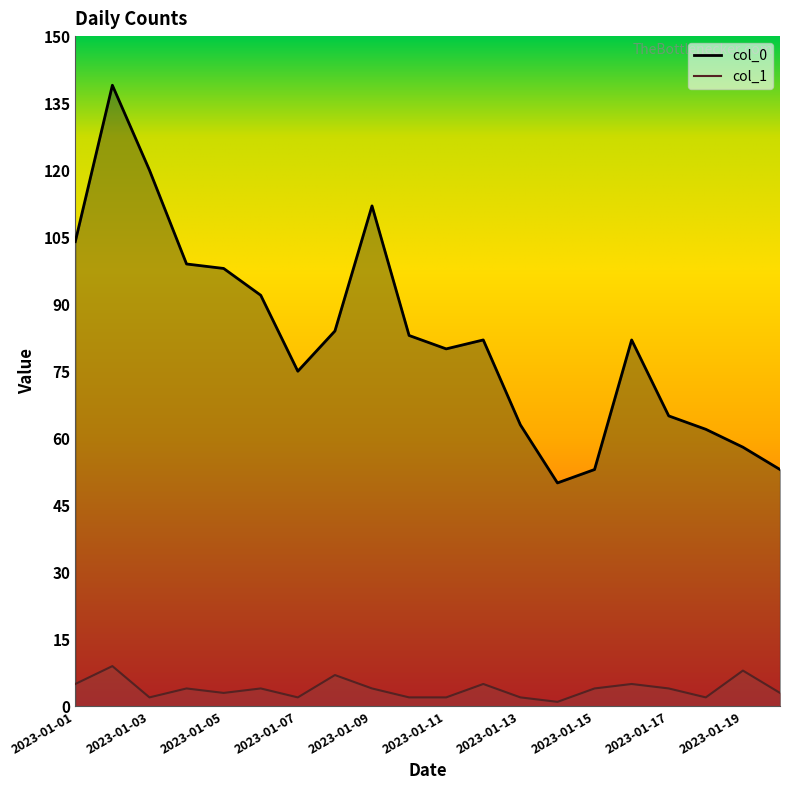

What is the difference between the maximum and second lowest values in the col_1 series?

7